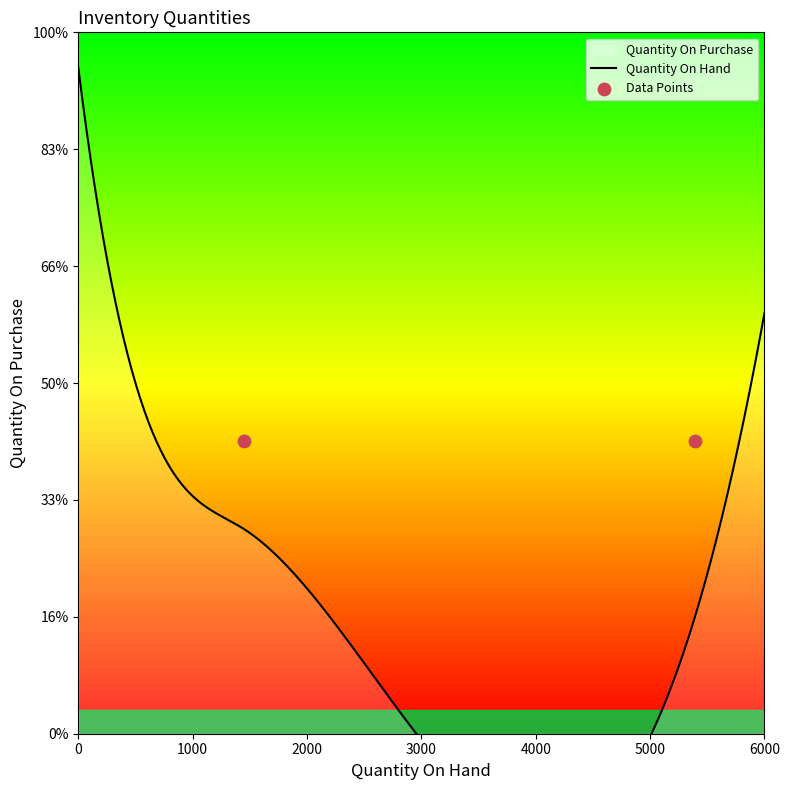

Which series reaches the maximum Y coordinate?

Quantity On Hand